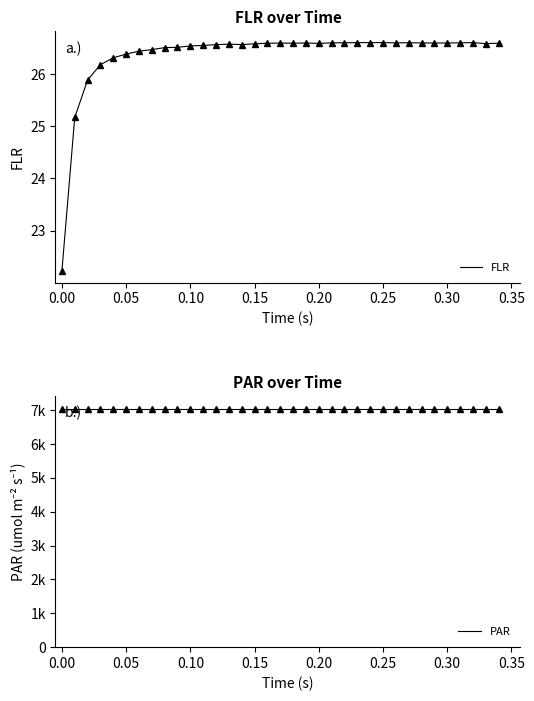

Is it true that FLR equals 26.6 at 0.25?

True